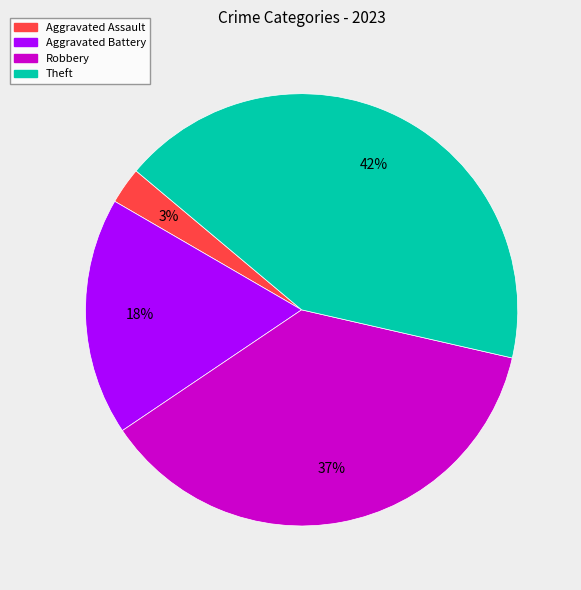

Is there a majority slice in this chart?

No